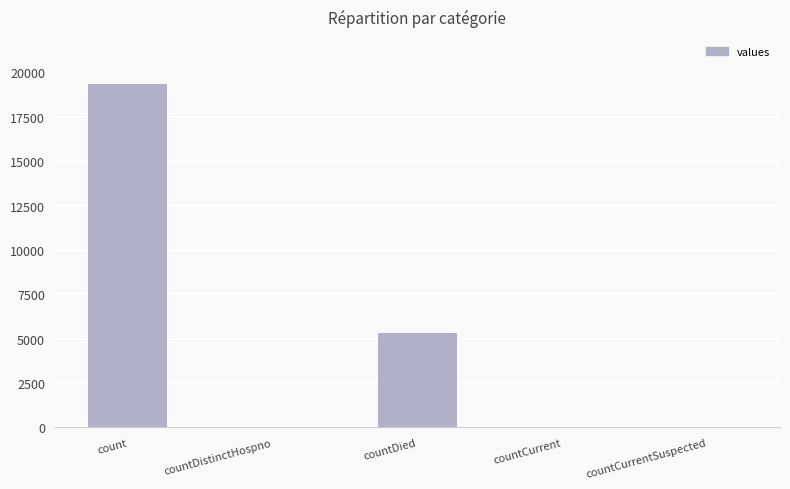

What is the sum of all values?

24782